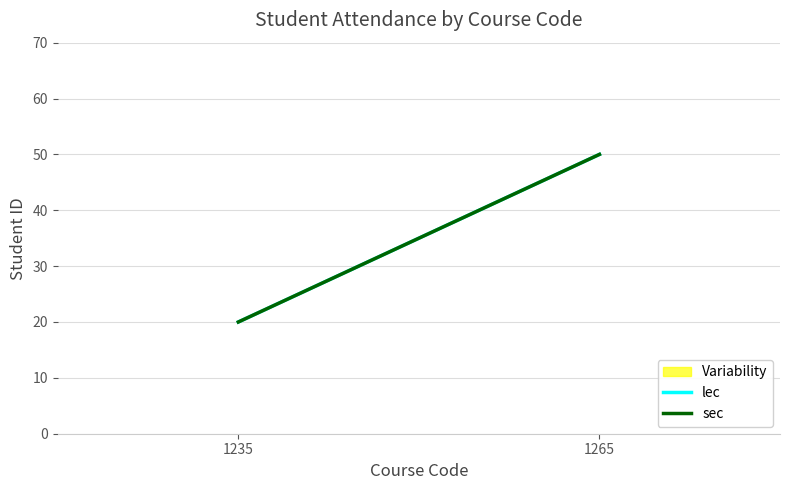

Which series has the largest range (max minus min)?

lec